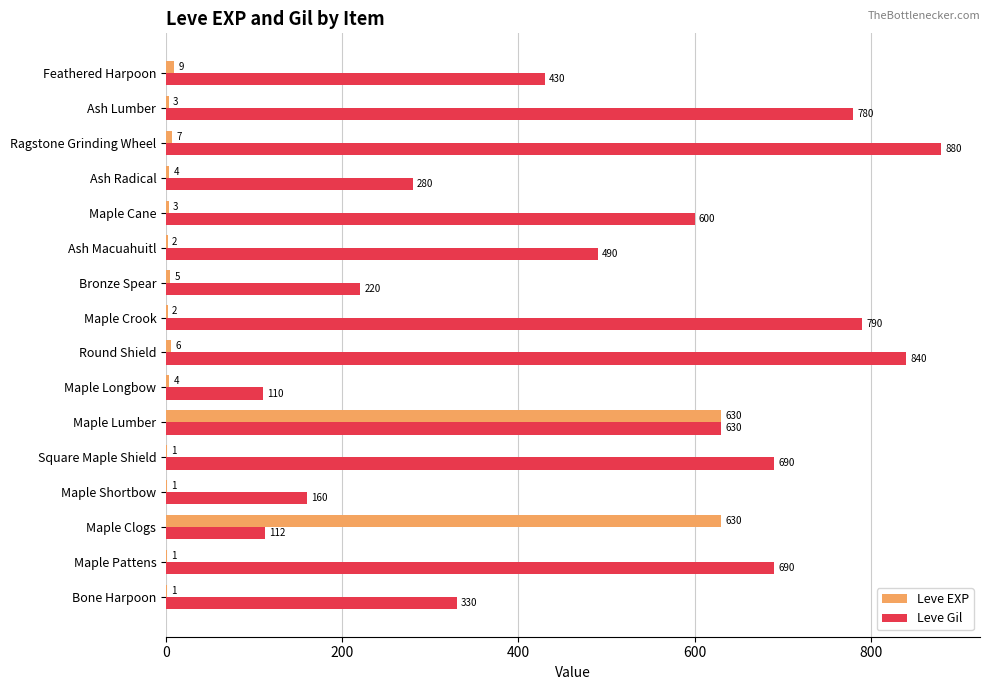

Between Maple Lumber and Feathered Harpoon, which series saw the biggest shift?

Leve EXP